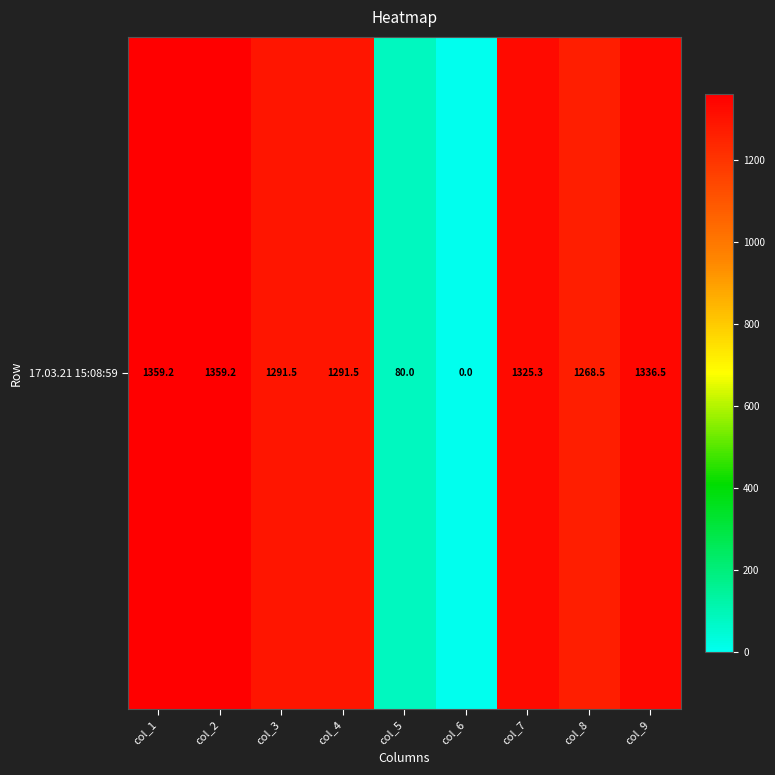

Reading left to right, transcribe all the data shown in this chart.

1359.2	1359.2	1291.5	1291.5	80.0	0.0	1325.3	1268.5	1336.5